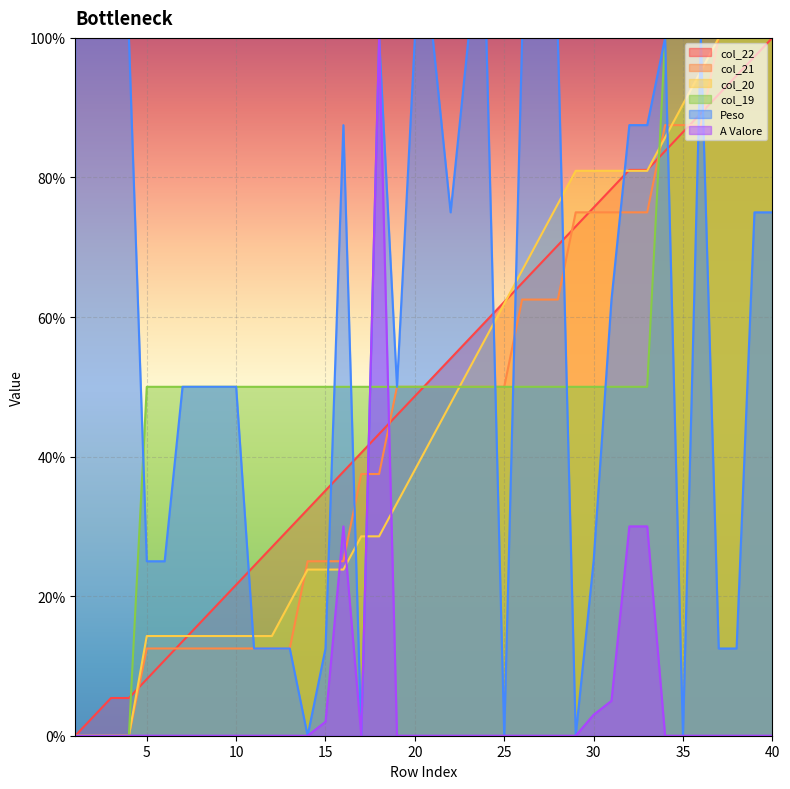

What is the sum of all col_22 values?

1986.5